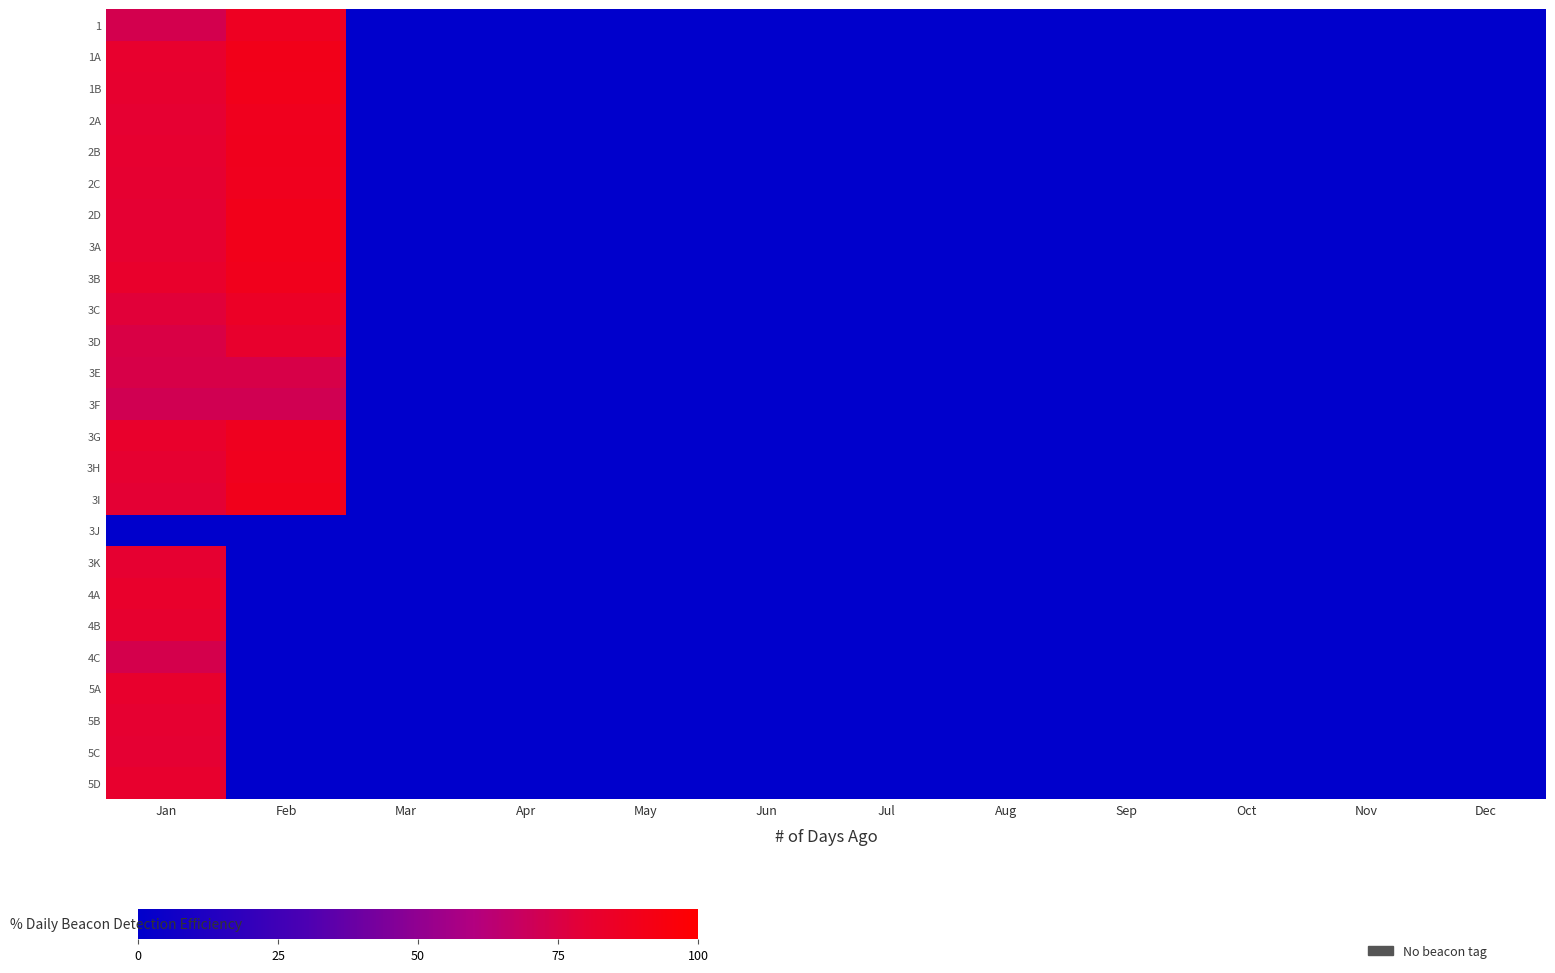

Count the number of data series in this chart.

25